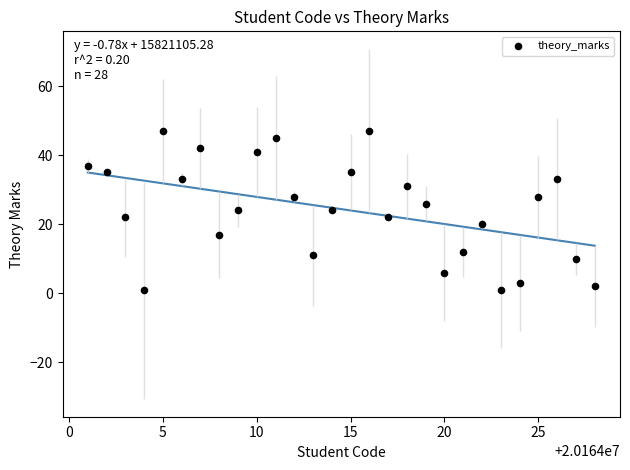

What is the range of Y values (max minus min)?

46